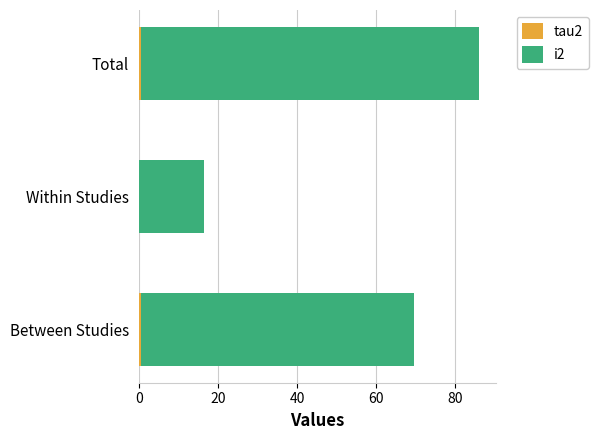

At which category is the sum across all series the highest?

Total